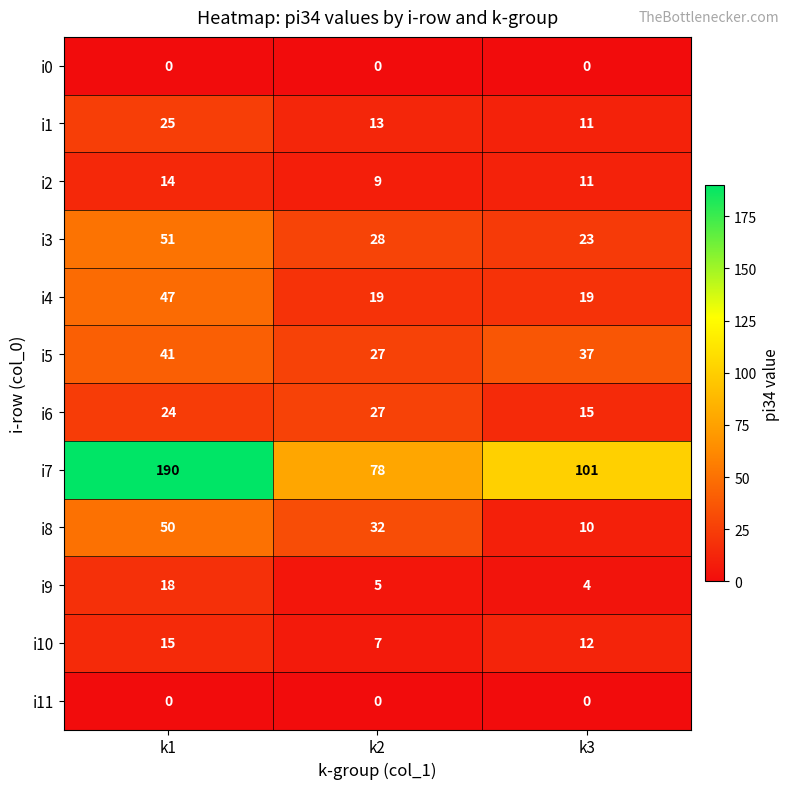

What is the spread (max minus min) of values at k1?

190